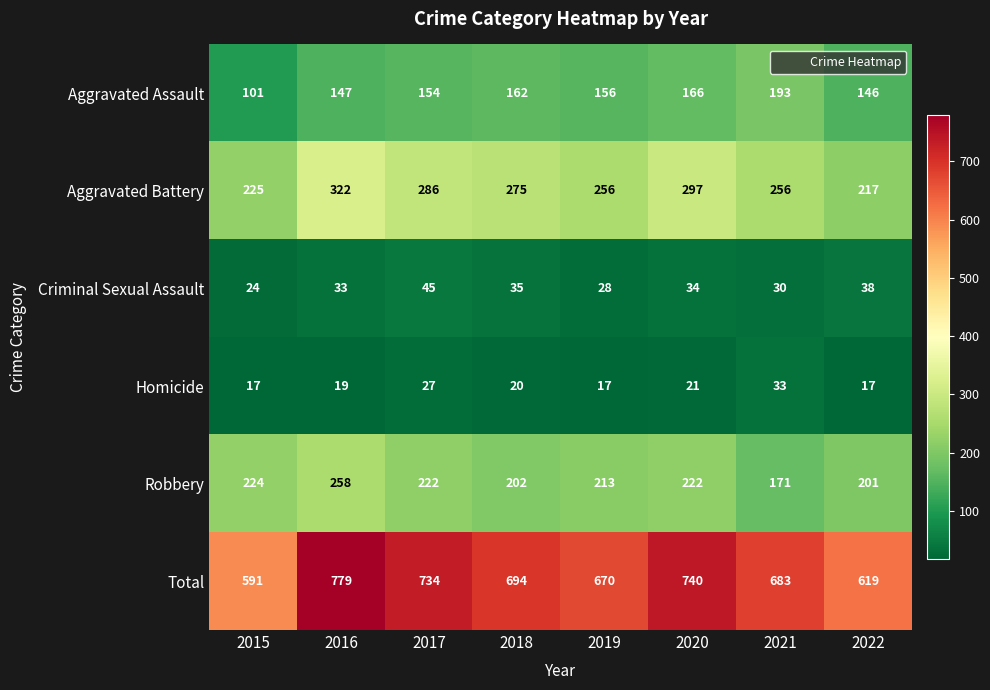

At which category is the sum across all series the highest?

2016